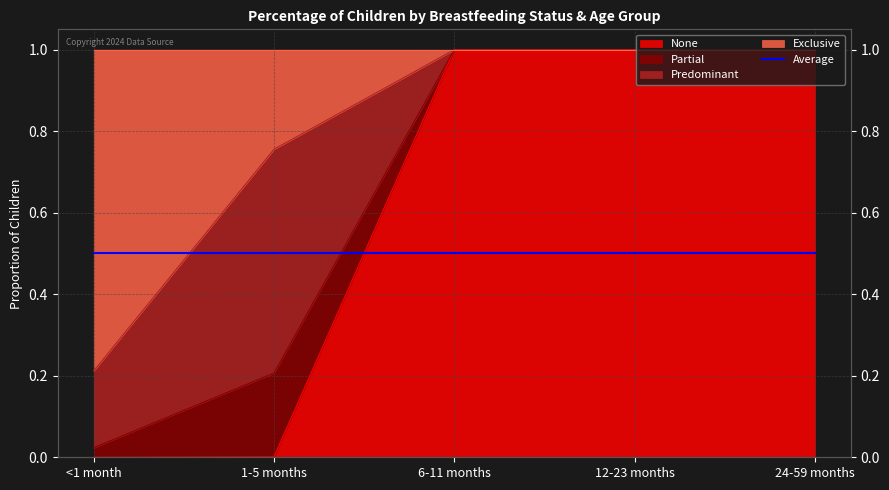

At which category does the chart reach its minimum across all series?

<1 month